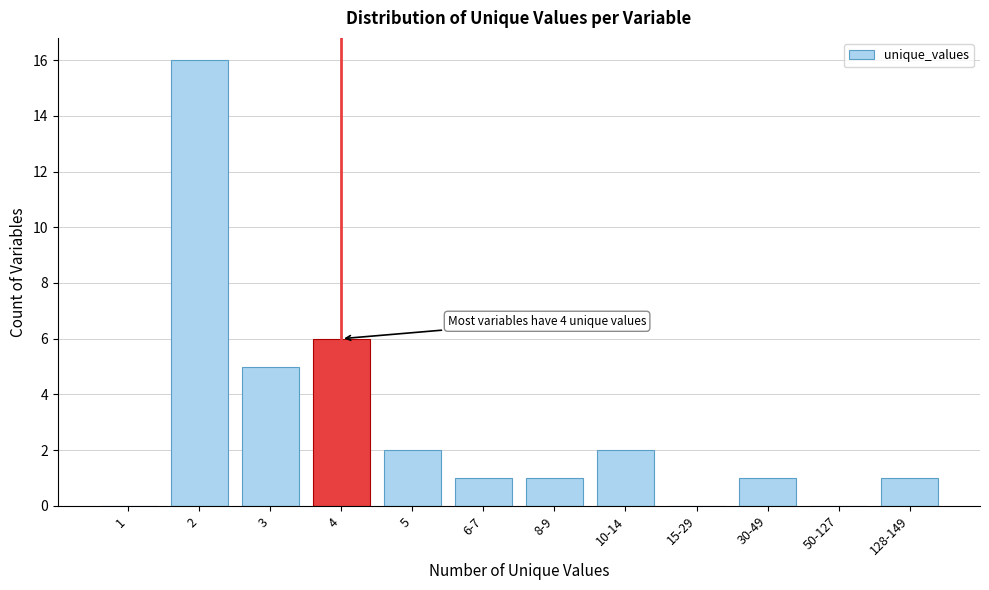

Reading right to left, transcribe all the data shown in this chart.

128-149=1	50-127=0	30-49=1	15-29=0	10-14=2	8-9=1	6-7=1	5=2	4=6	3=5	2=16	1=0